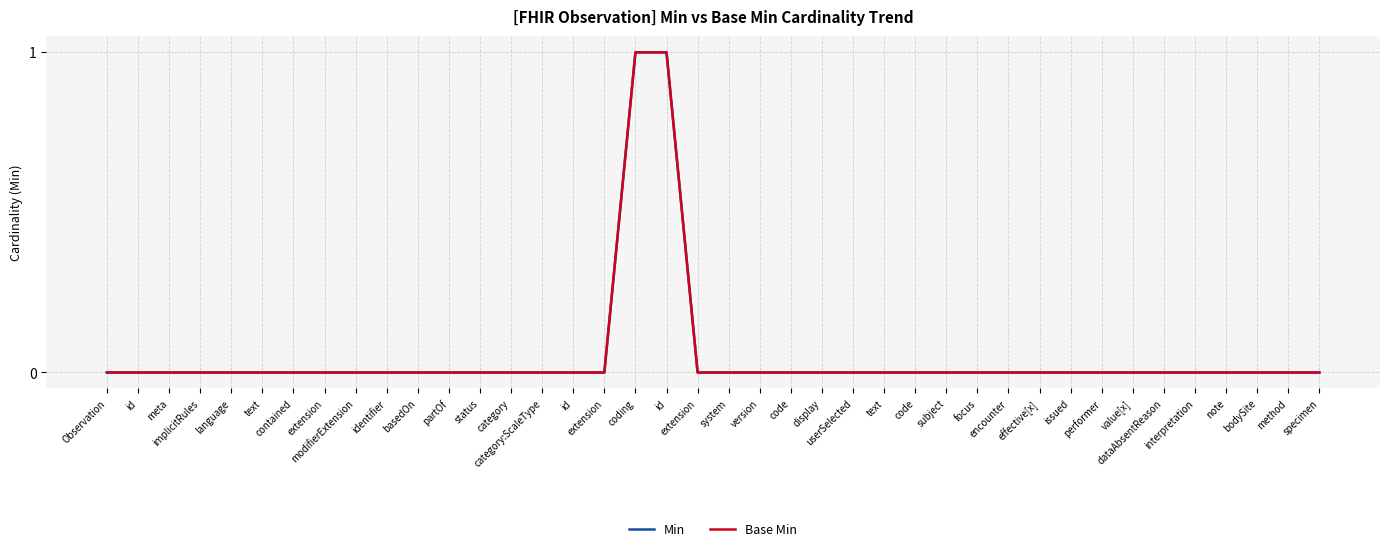

True or false: Min has more than 0 interior local peaks.

False